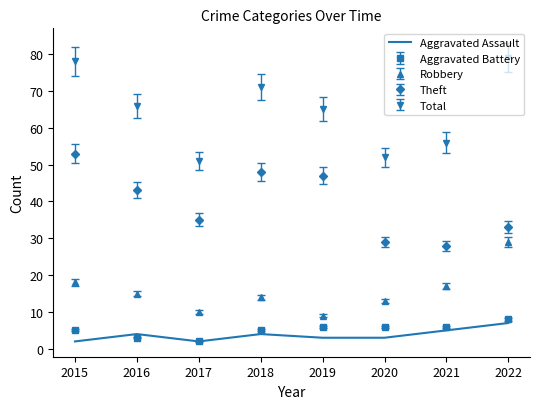

Is it true that Robbery equals 13 at 2020?

True